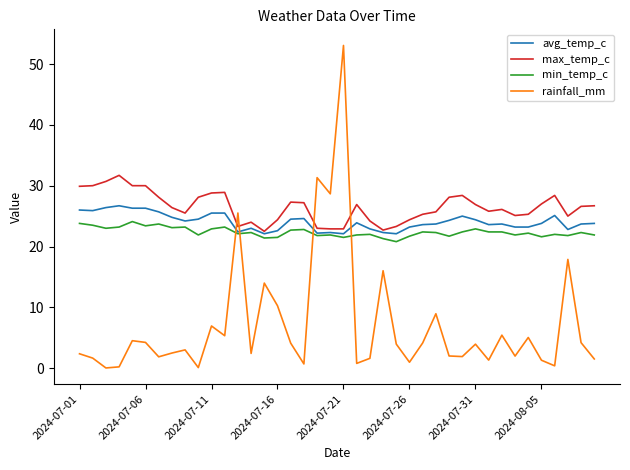

List the series in order of their peak value, lowest first.

min_temp_c, avg_temp_c, max_temp_c, rainfall_mm